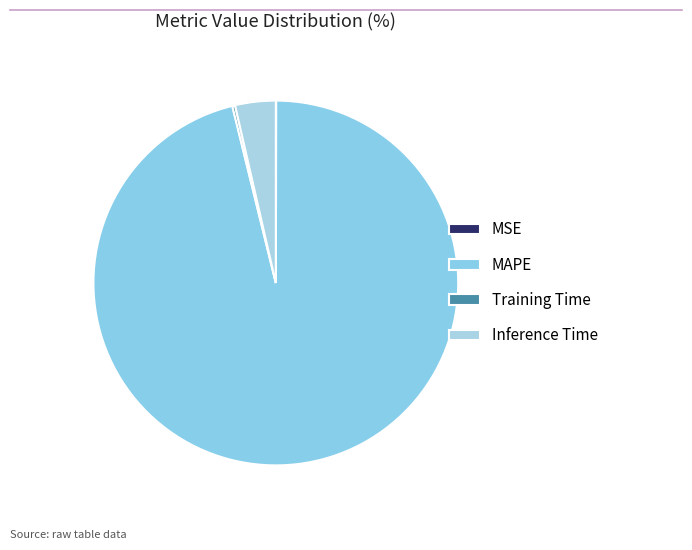

Which slice is the smallest?

MSE